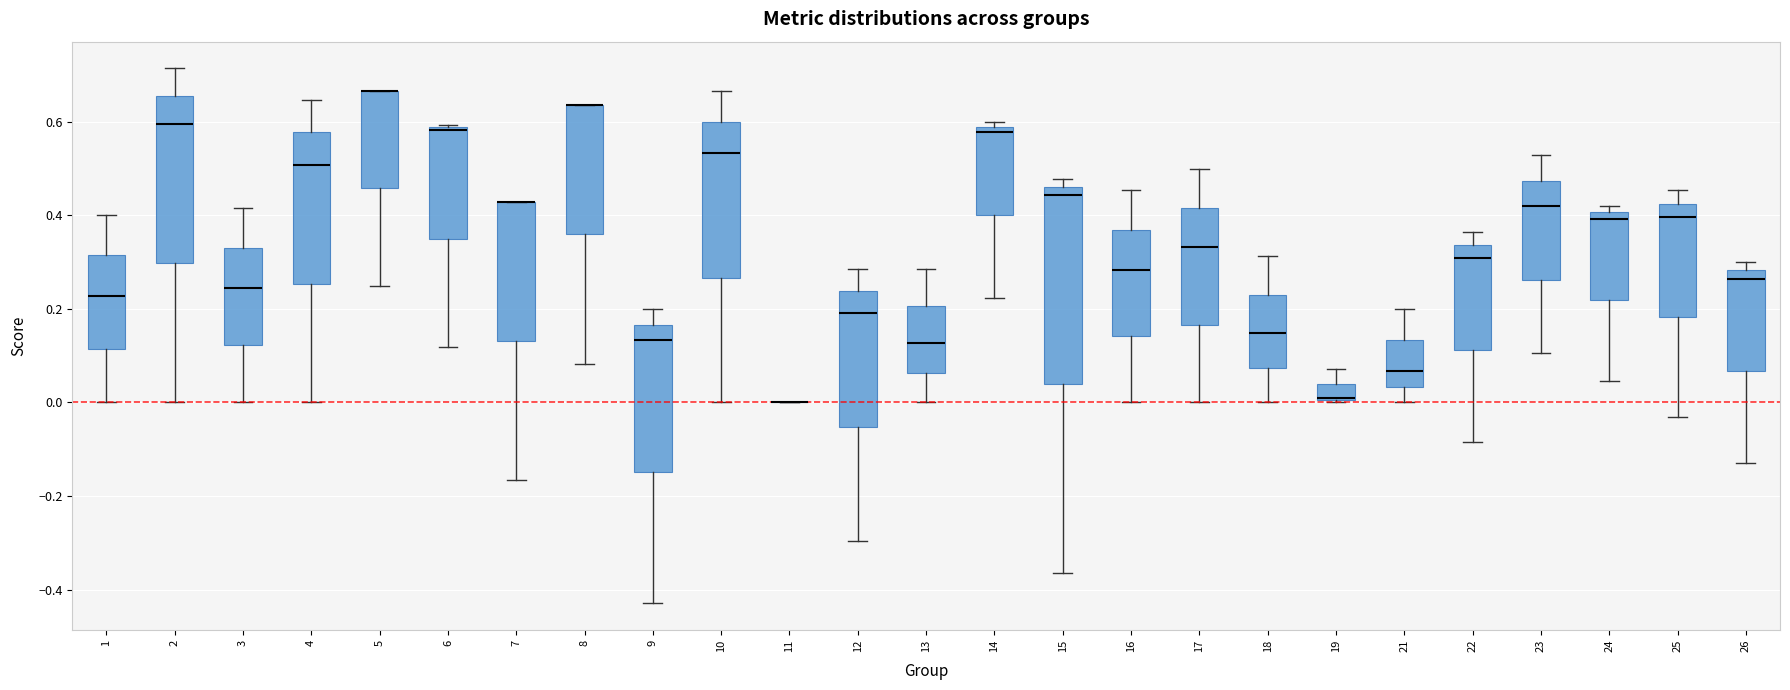

Reading left to right, transcribe this box plot: for each box, give where its median line is, the range the box spans, and where its two whiskers end, as read against the y-axis. The values are not printed on the chart, so give them approximately, as read against the axis.

1: median 0.22, box 0.12 to 0.32, whiskers 0.00 to 0.40
2: median 0.60, box 0.30 to 0.66, whiskers 0.00 to 0.72
3: median 0.24, box 0.12 to 0.34, whiskers 0.00 to 0.42
4: median 0.50, box 0.26 to 0.58, whiskers 0.00 to 0.64
5: median 0.66 (drawn on the box's upper edge), box 0.46 to 0.66, whiskers 0.26 to 0.66
6: median 0.58 (drawn on the box's upper edge), box 0.36 to 0.58, whiskers 0.12 to 0.60
7: median 0.42 (drawn on the box's upper edge), box 0.14 to 0.42, whiskers -0.16 to 0.42
8: median 0.64 (drawn on the box's upper edge), box 0.36 to 0.64, whiskers 0.08 to 0.64
9: median 0.14, box -0.14 to 0.16, whiskers -0.42 to 0.20
10: median 0.54, box 0.26 to 0.60, whiskers 0.00 to 0.66
11: box collapsed to a line at 0.00, whiskers 0.00 to 0.00
12: median 0.20, box -0.06 to 0.24, whiskers -0.30 to 0.28
13: median 0.12, box 0.06 to 0.20, whiskers 0.00 to 0.28
14: median 0.58 (just below the box's upper edge), box 0.40 to 0.58, whiskers 0.22 to 0.60
15: median 0.44, box 0.04 to 0.46, whiskers -0.36 to 0.48
16: median 0.28, box 0.14 to 0.36, whiskers 0.00 to 0.46
17: median 0.34, box 0.16 to 0.42, whiskers 0.00 to 0.50
18: median 0.14, box 0.08 to 0.24, whiskers 0.00 to 0.32
19: median 0.00 (drawn on the box's lower edge), box 0.00 to 0.04, whiskers 0.00 to 0.08
21: median 0.06, box 0.04 to 0.14, whiskers 0.00 to 0.20
22: median 0.30, box 0.12 to 0.34, whiskers -0.08 to 0.36
23: median 0.42, box 0.26 to 0.48, whiskers 0.10 to 0.52
24: median 0.40 (just below the box's upper edge), box 0.22 to 0.40, whiskers 0.04 to 0.42
25: median 0.40, box 0.18 to 0.42, whiskers -0.04 to 0.46
26: median 0.26, box 0.06 to 0.28, whiskers -0.12 to 0.30